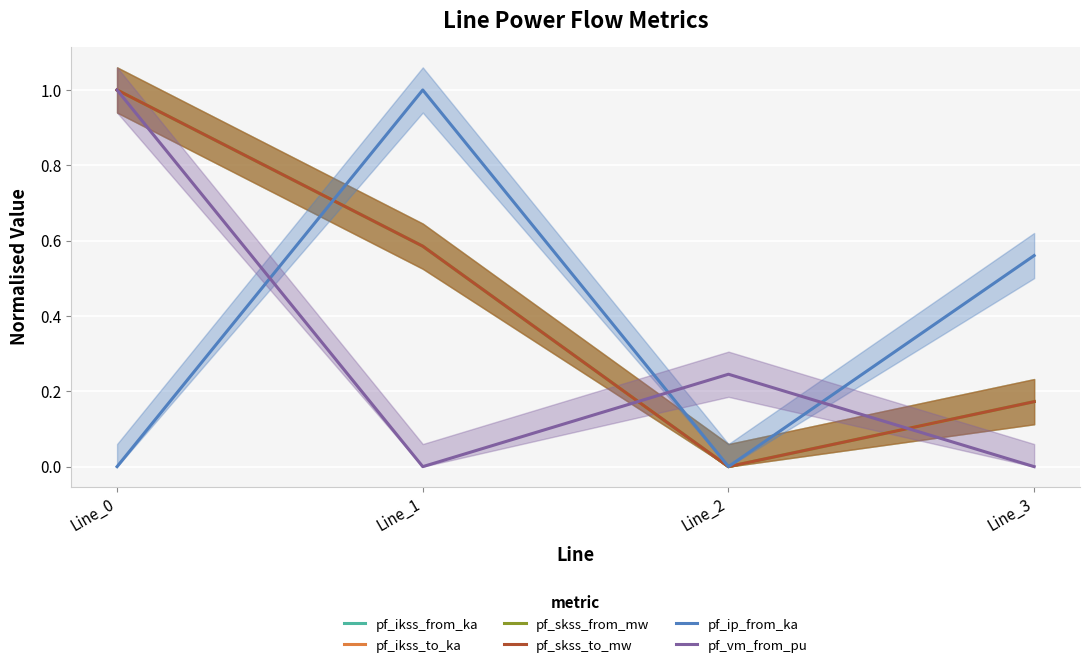

Between which two adjacent categories do pf_ikss_to_ka and pf_ip_from_ka first intersect?

Line_0 and Line_1